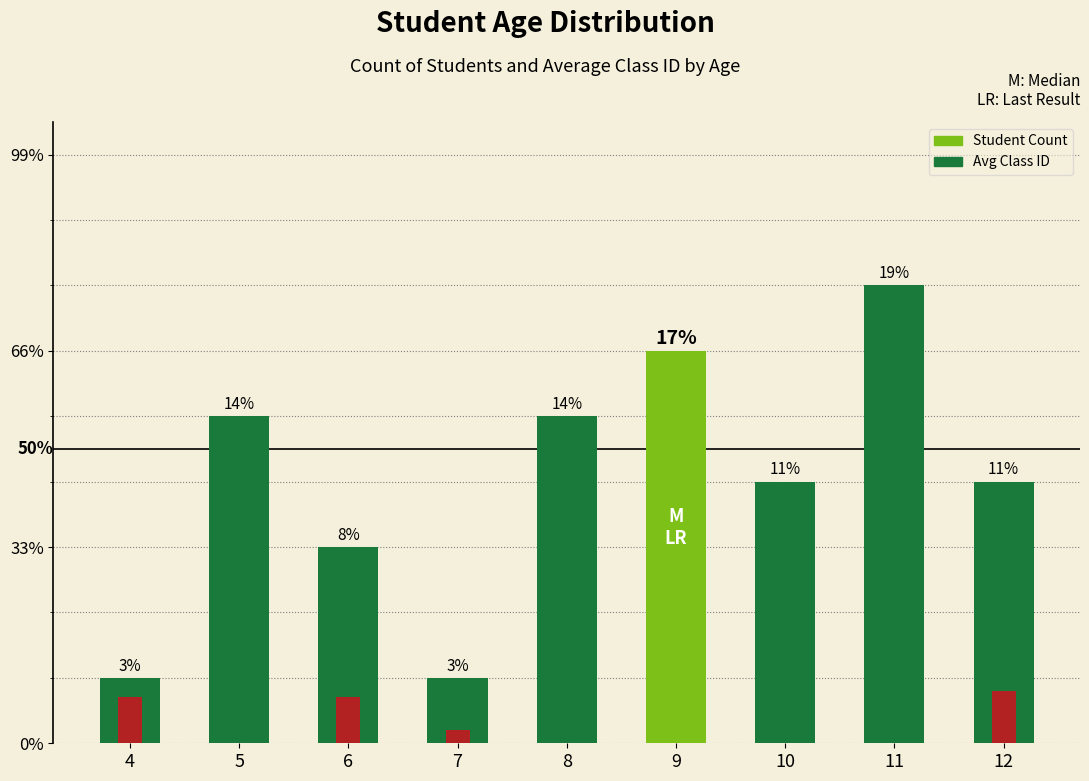

The value at 6 is 3. True or false?

True